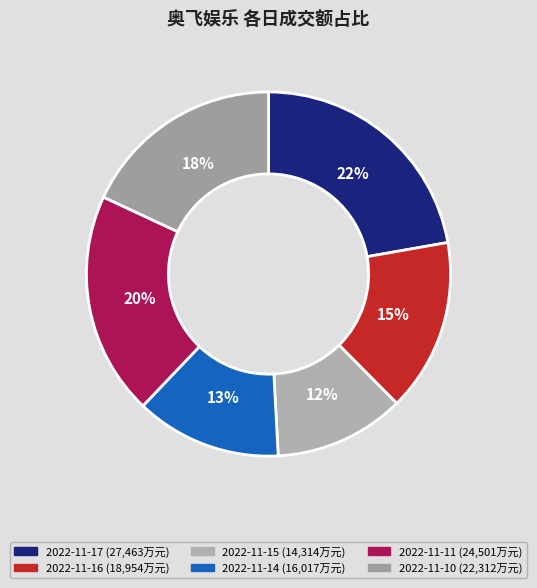

Count the number of slices in the pie.

6